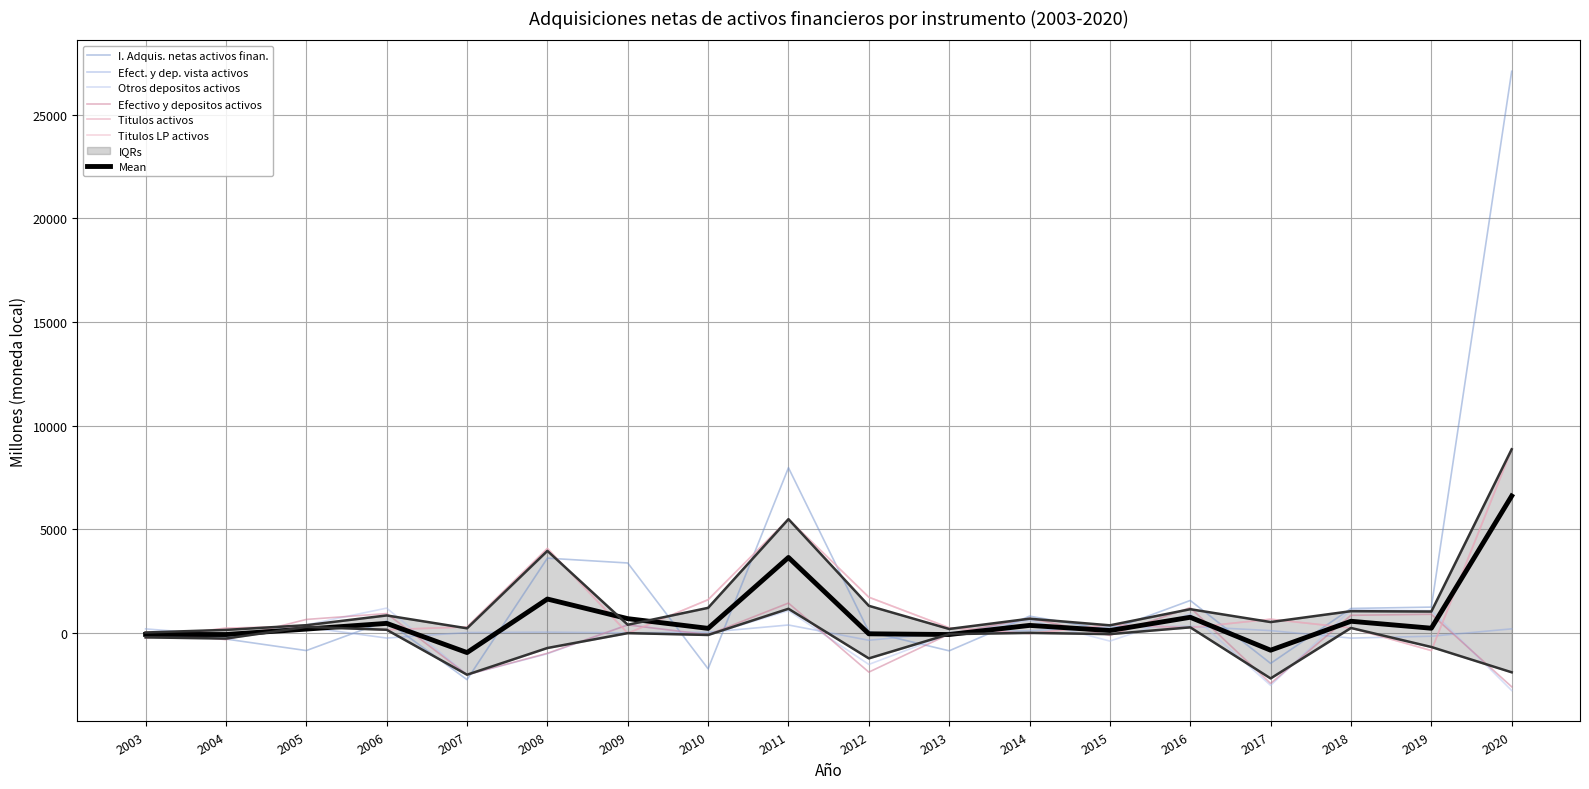

How many values in Otros depositos activos are below zero?

10